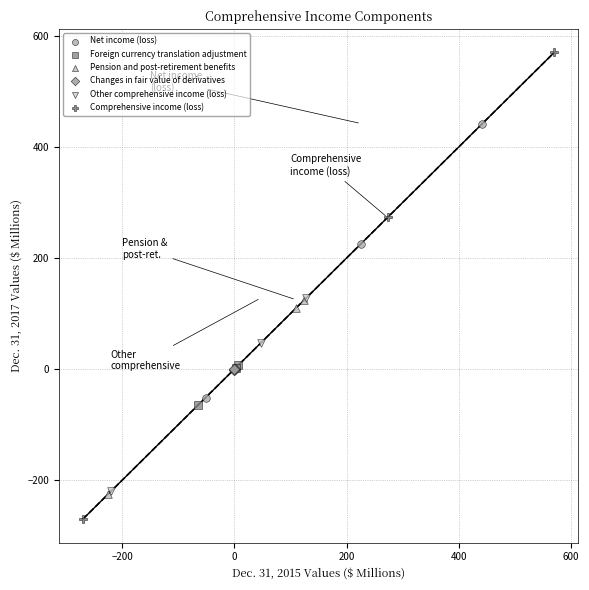

Which series has the largest Y range (max minus min)?

Comprehensive income (loss)